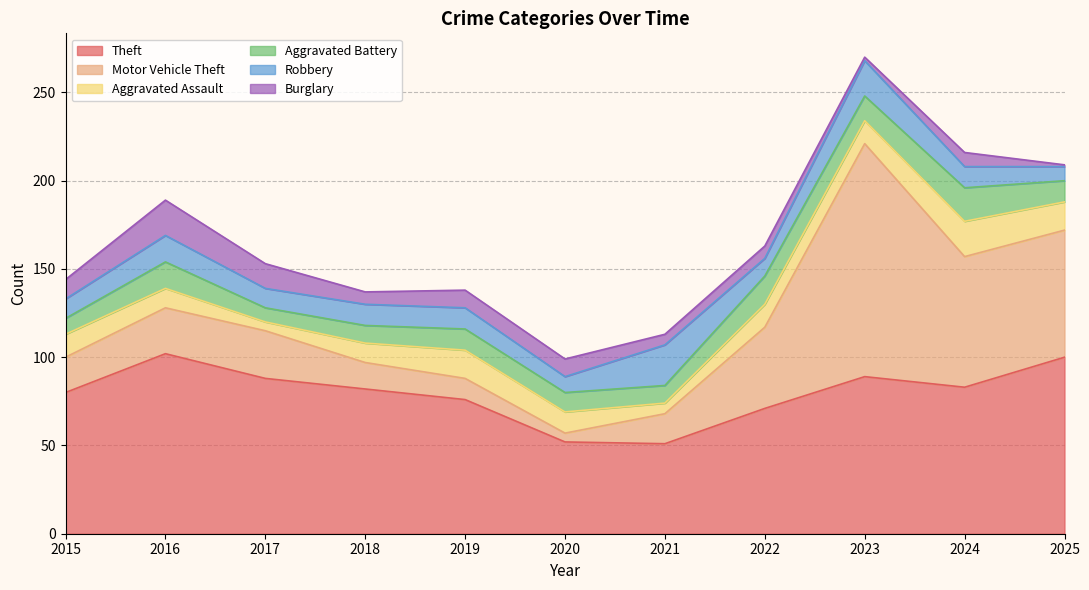

In Aggravated Battery, how many points are higher than both neighbors (excluding endpoints)?

4